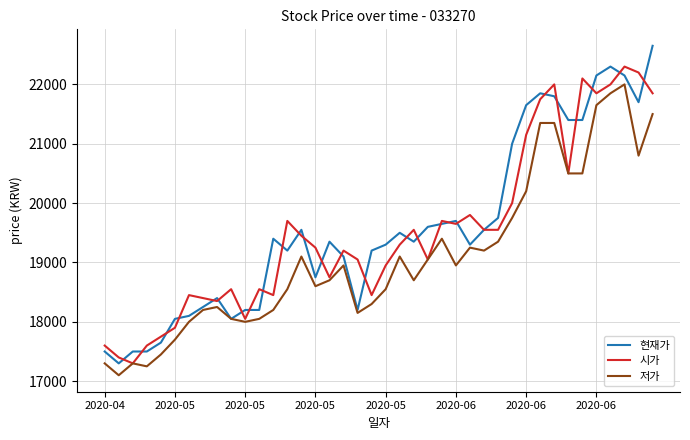

What are all the series names shown in the legend?

현재가, 시가, 저가